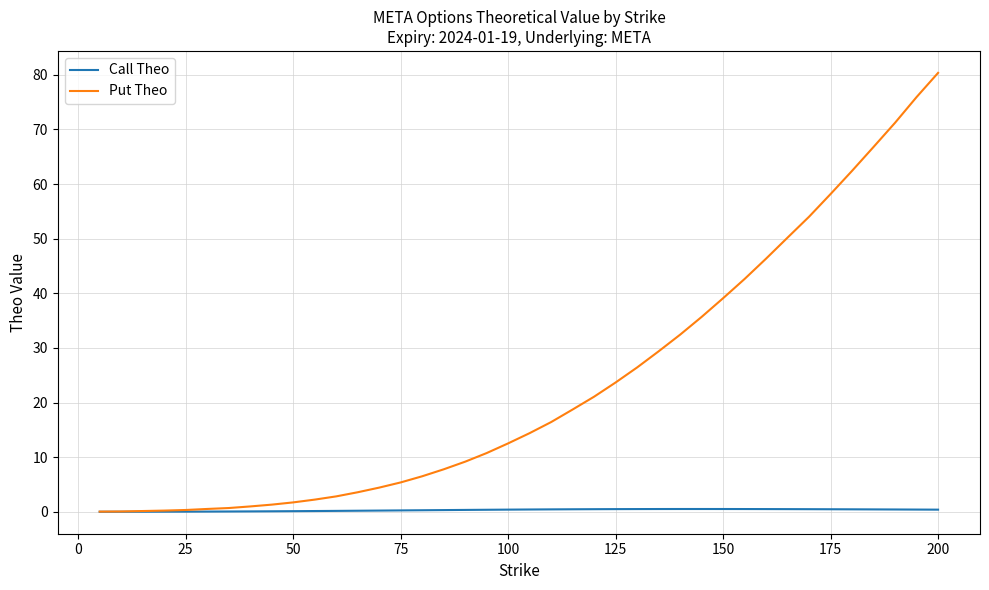

Which series has the largest range (max minus min)?

Put Theo